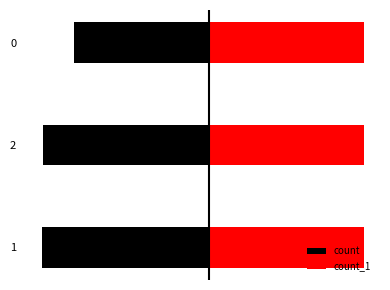

The value of count_1 at 1 is 0.2. True or false?

False